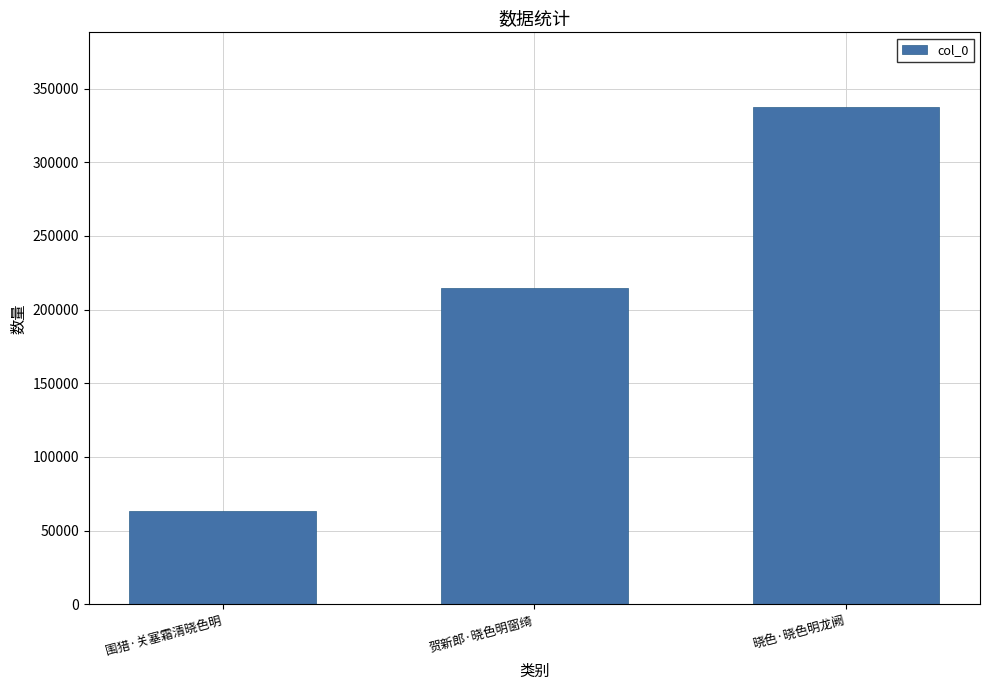

What is the label of the 3rd bar from the left?

晓色·晓色明龙阙